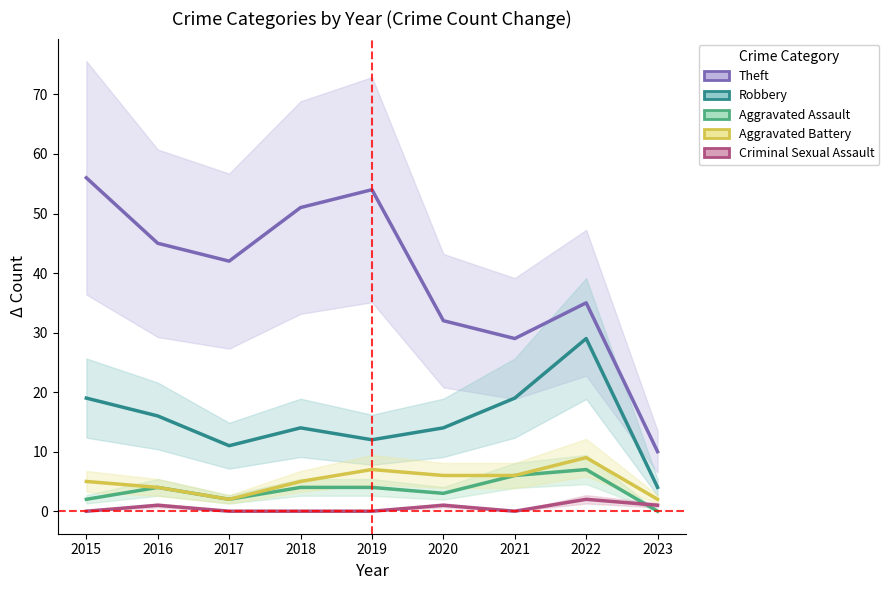

Rank the categories by Theft value from highest to lowest.

2015, 2019, 2018, 2016, 2017, 2022, 2020, 2021, 2023